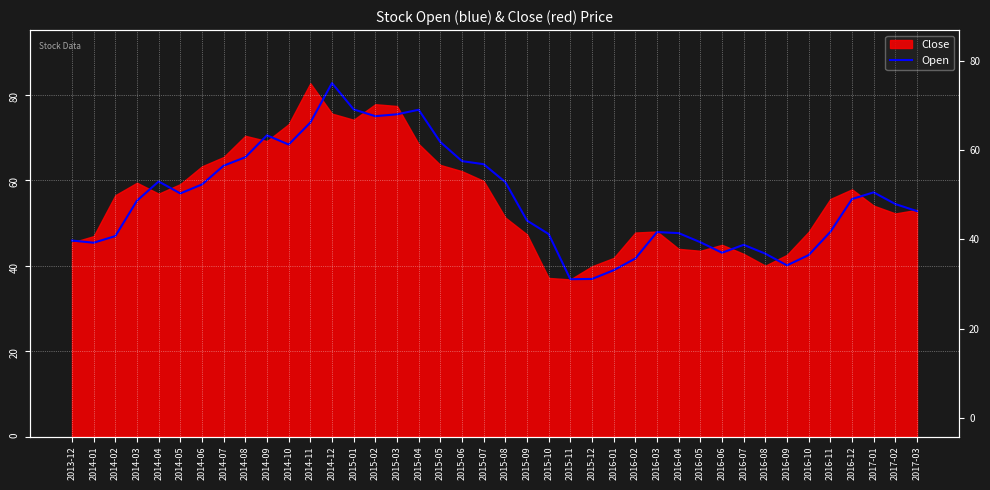

True or false: the data shows 39.2 at 2015-04.

False